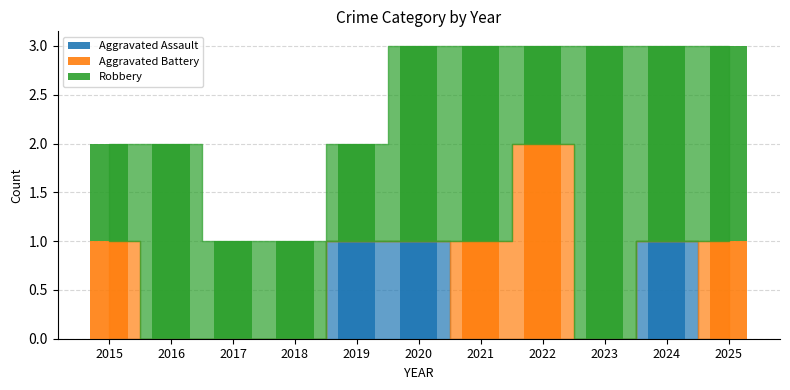

What is the total value across all series at 2025?

3